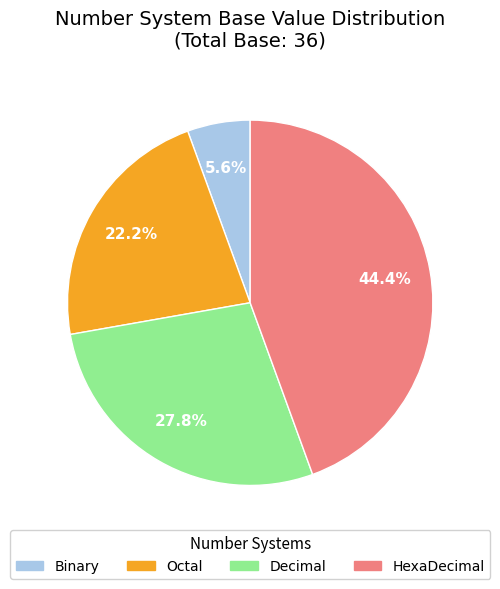

What is the total percentage of HexaDecimal and Decimal?

72.2%